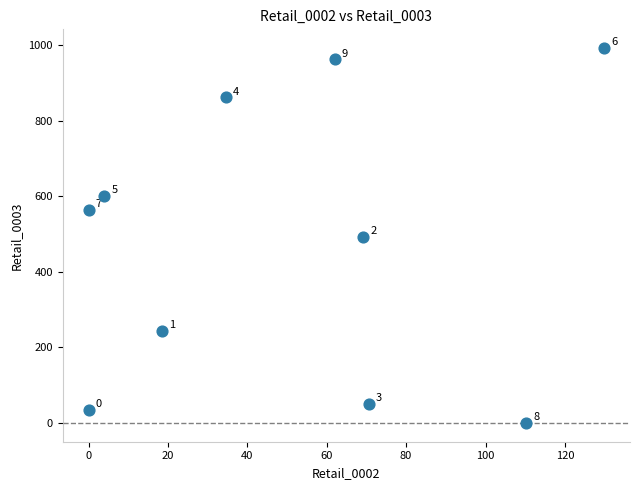

What is the average Y value?

480.7